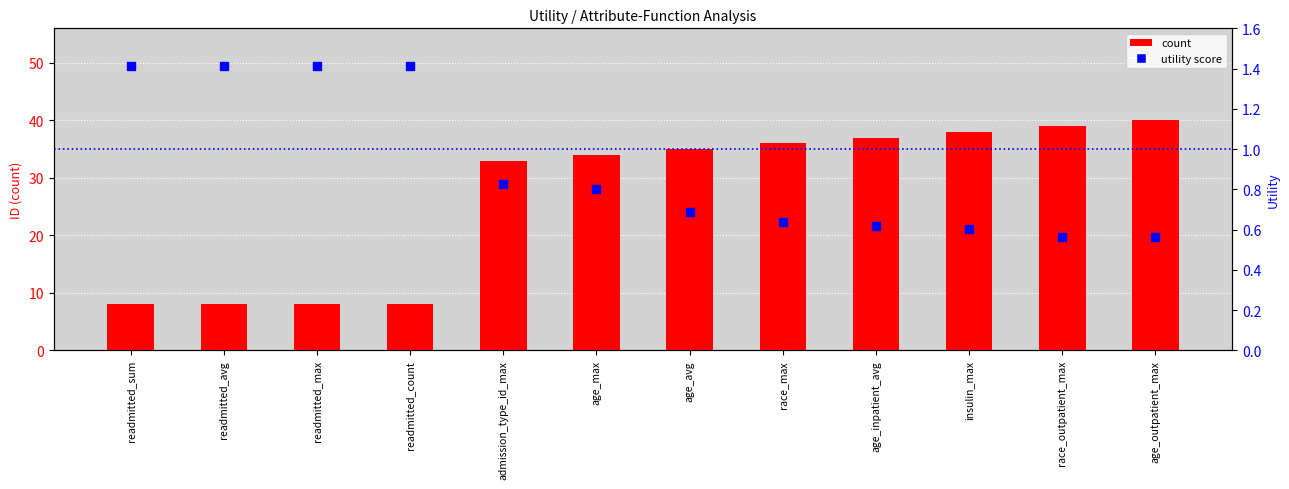

At how many categories does at least one series exceed 13?

8